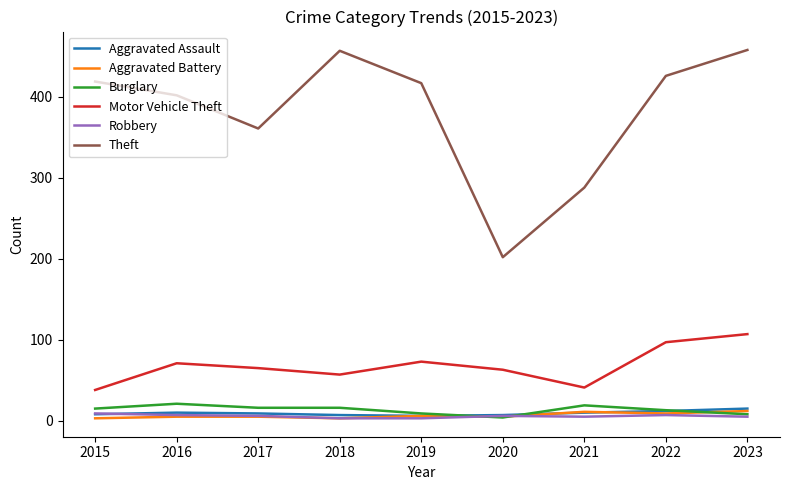

At which category does Burglary reach its first local peak?

2016